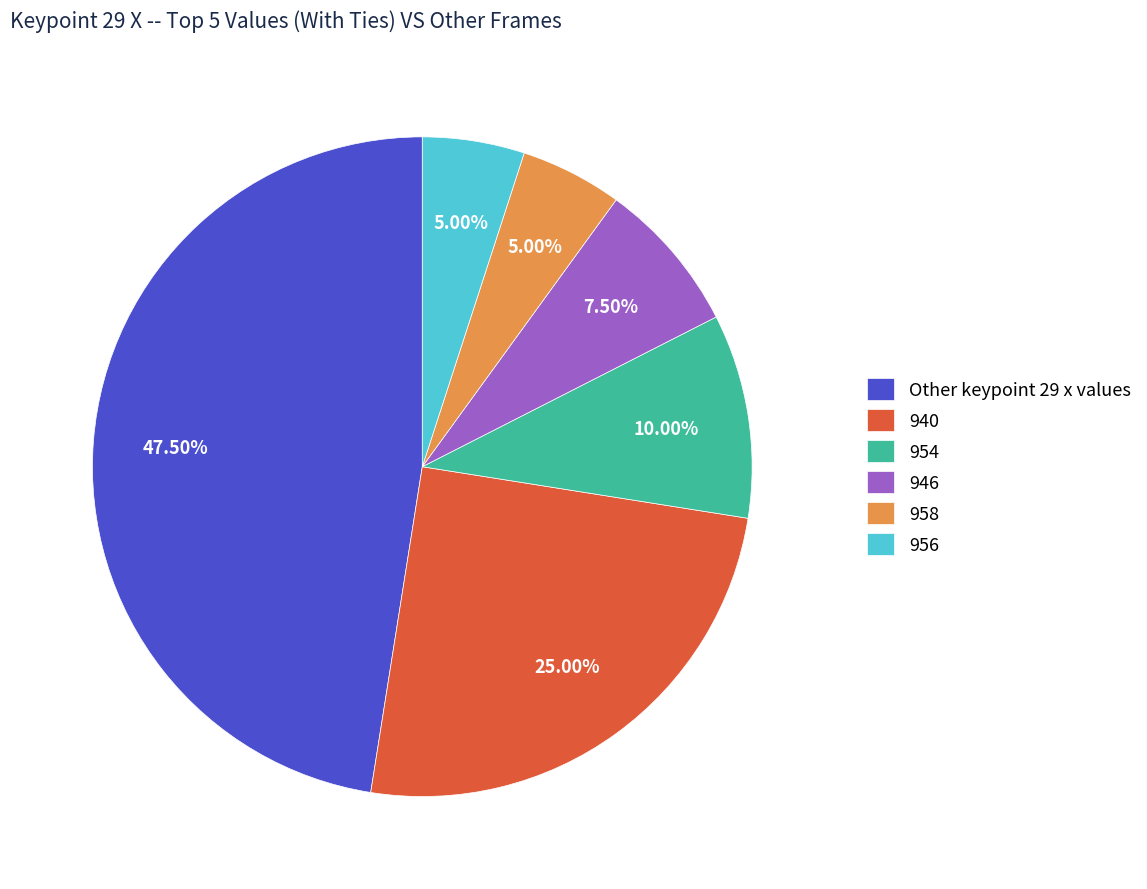

Is 954 the majority of the pie?

No